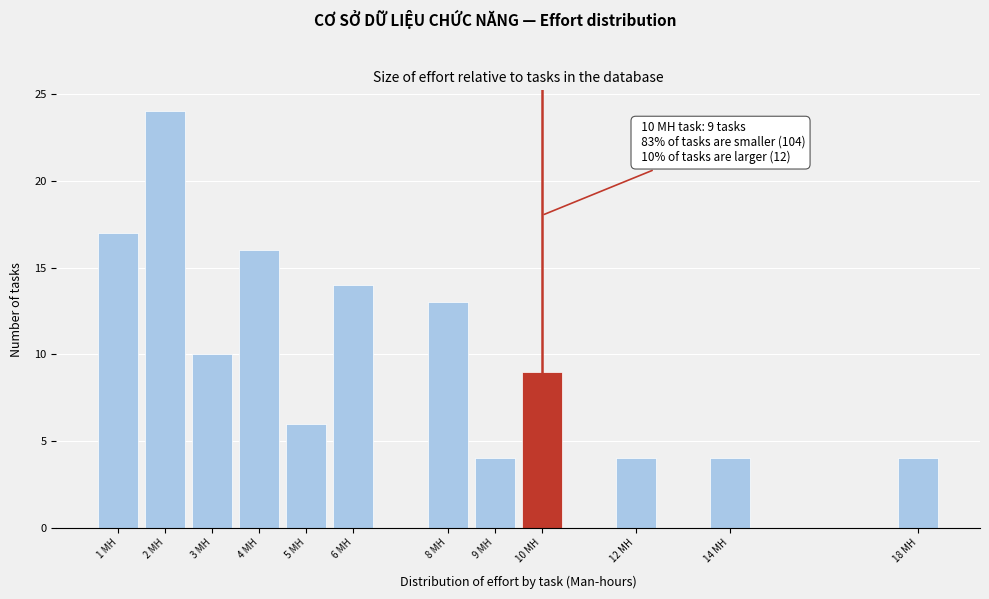

Over which range of the x-axis is the bar tallest?

1.5 to 2.5